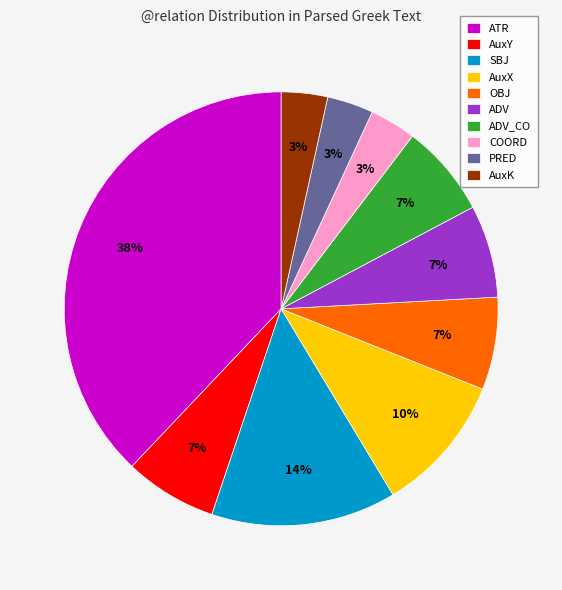

To the nearest percent, what is the average slice percentage?

10%